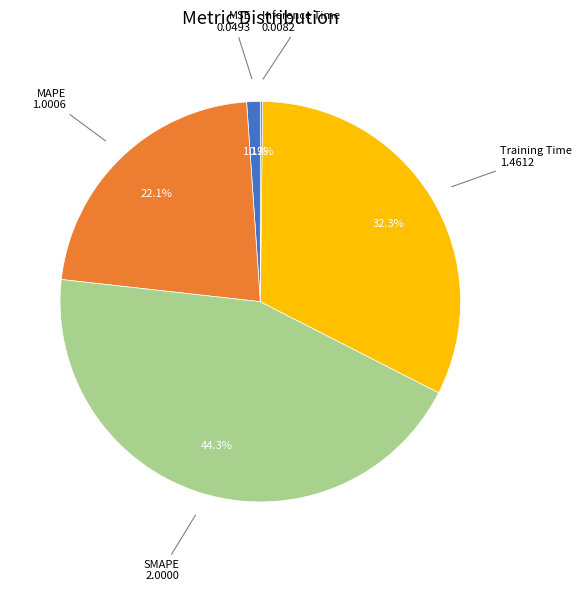

Does any single category account for the majority?

No